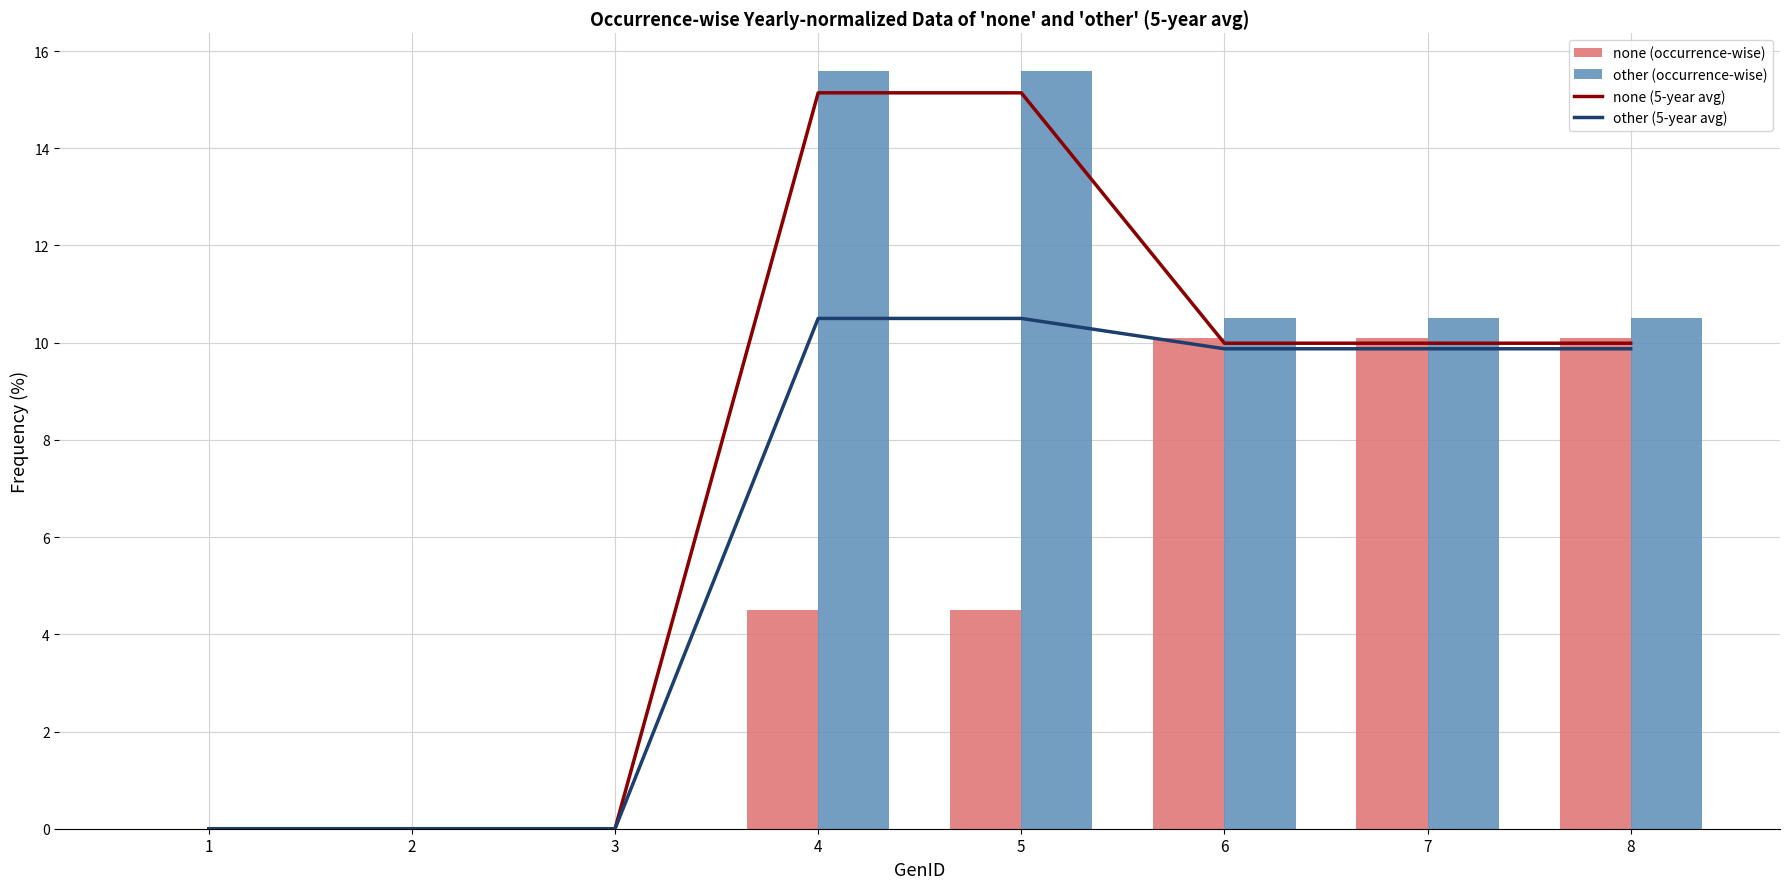

At which label is other (occurrence-wise) closest to 7?

6